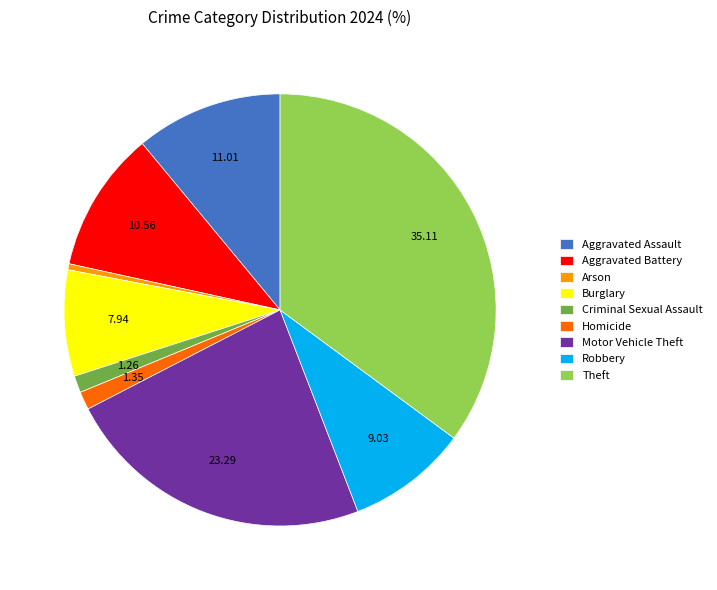

Combined, do Aggravated Assault and Homicide account for over 50%?

No